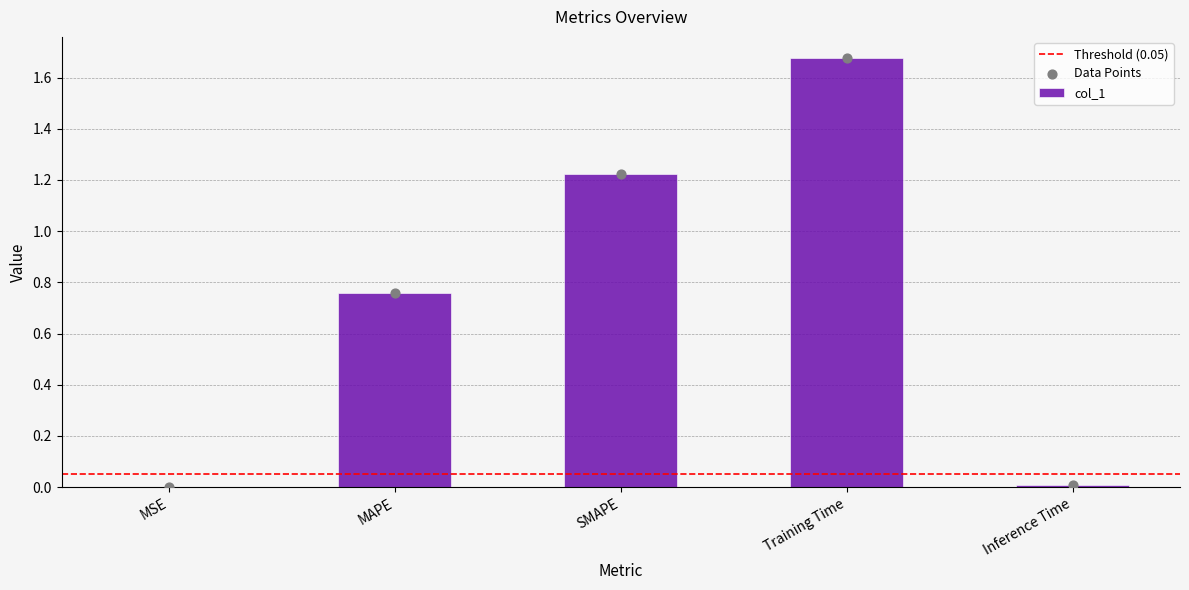

What is the change in value from MAPE to SMAPE?

+0.5